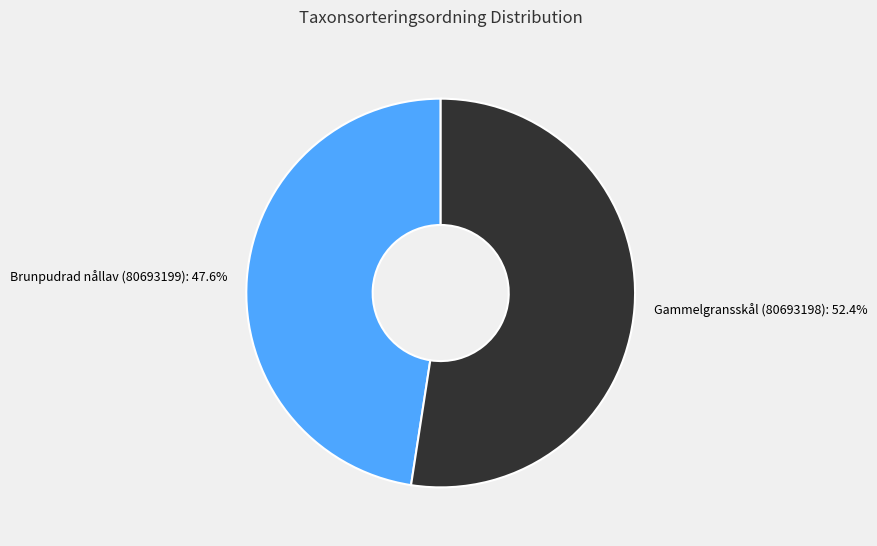

Does any single category account for the majority?

Yes